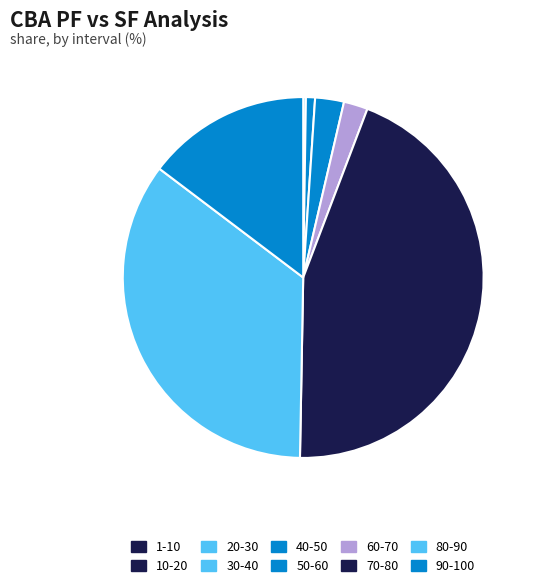

How many slices are in this pie chart?

10